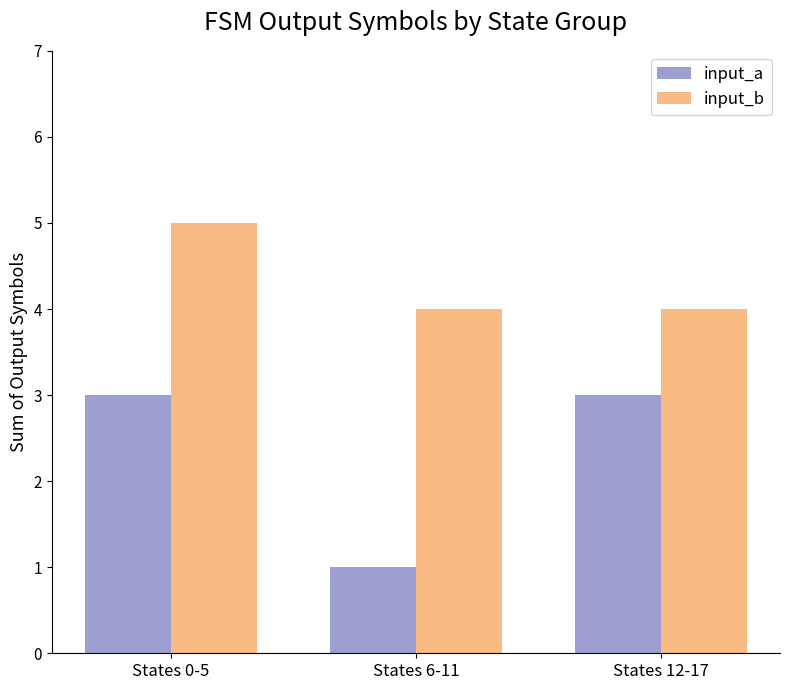

What is the greatest value displayed?

5